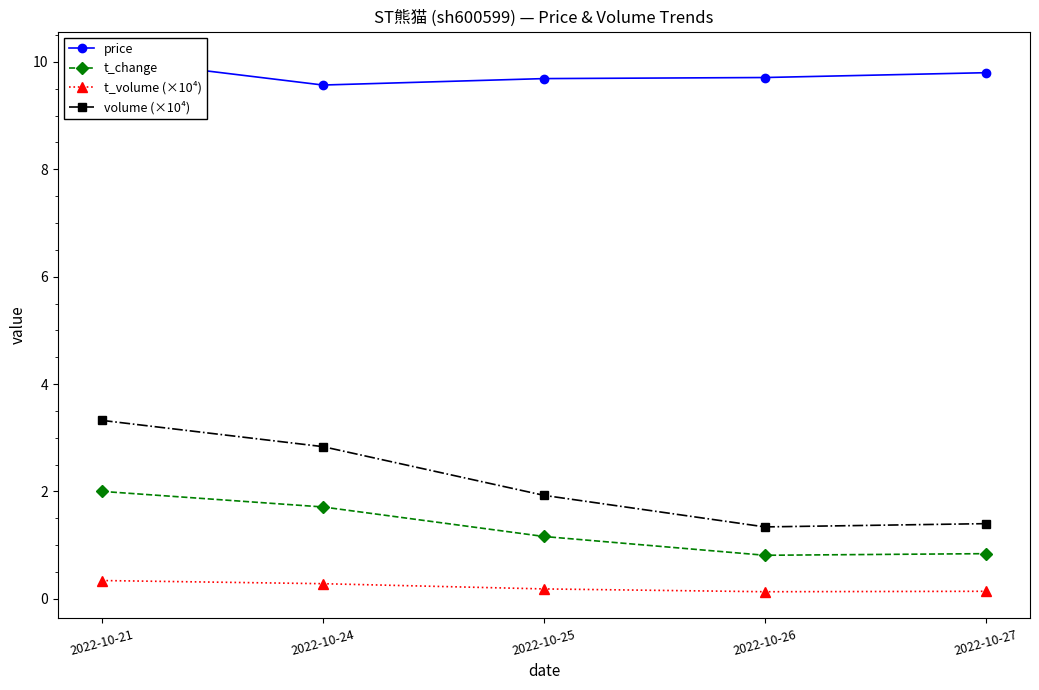

Which category has the highest value in the price series?

2022-10-21